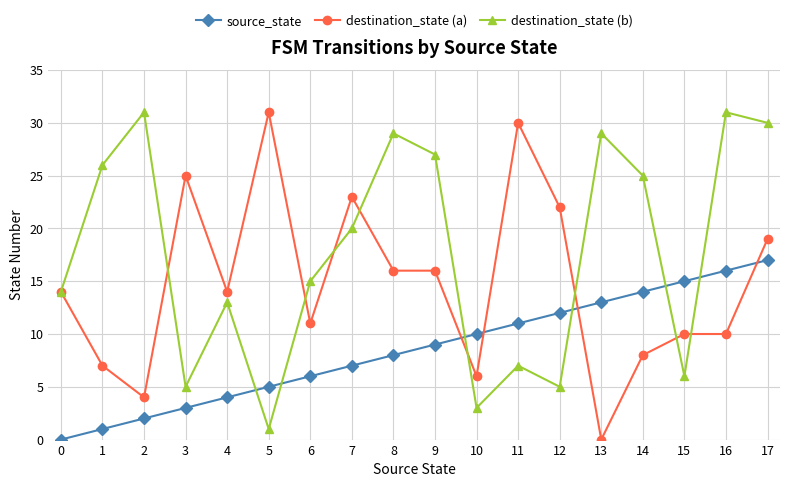

List the series in order of their overall mean, lowest first.

source_state, destination_state (a), destination_state (b)